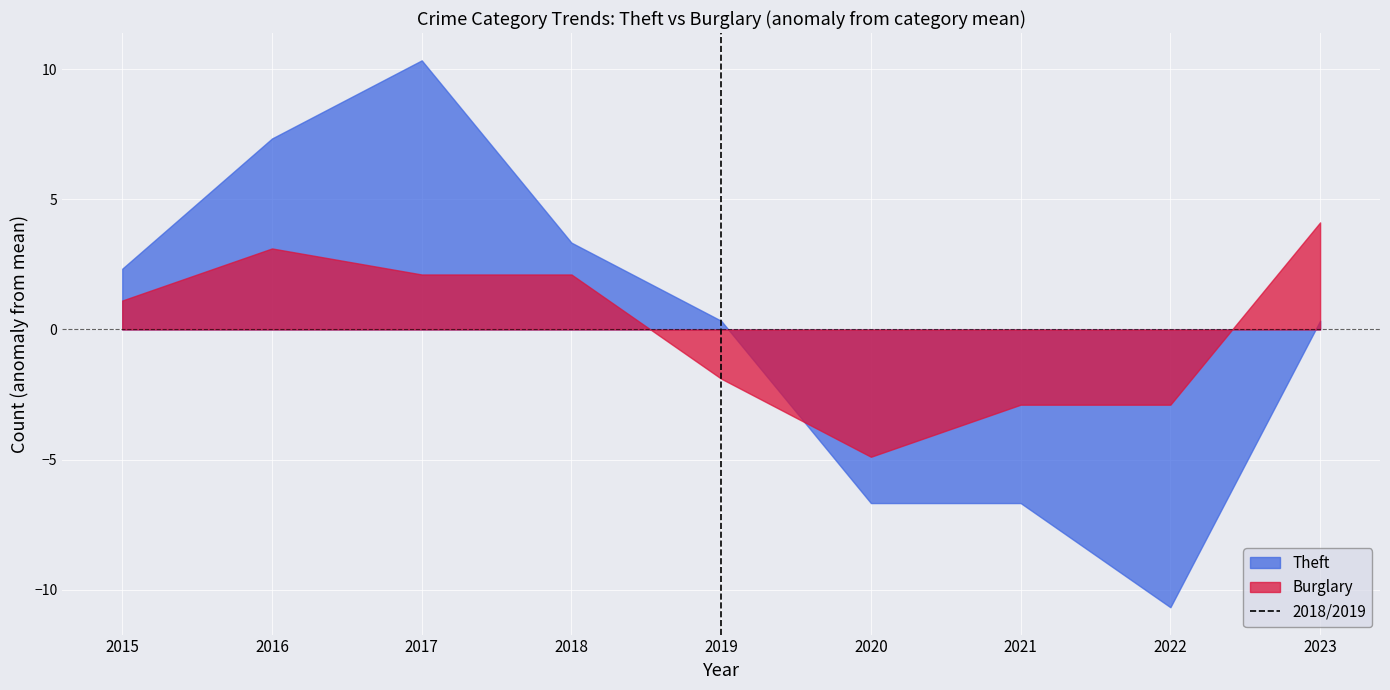

What value does the Burglary series have at 2022?

-2.9